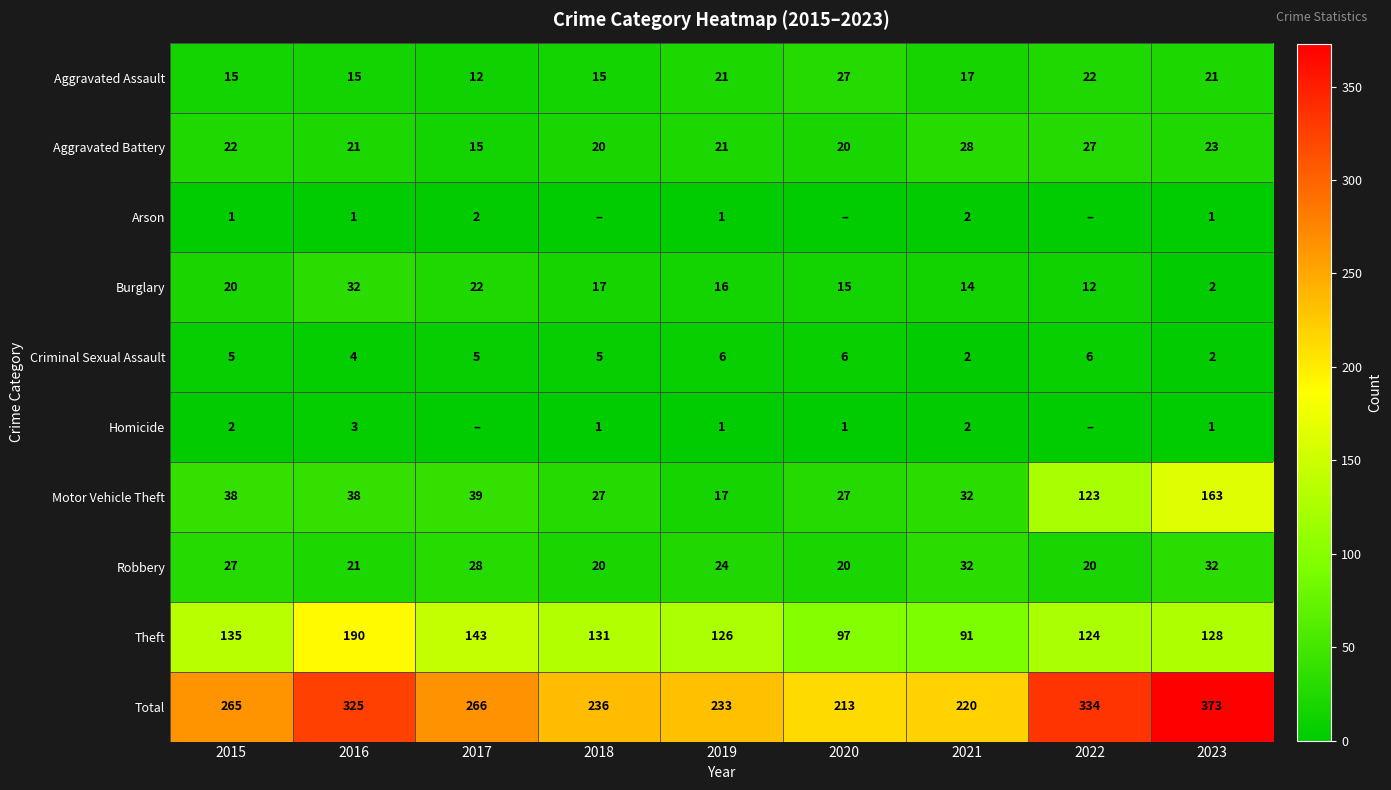

Rank the categories by Burglary value from highest to lowest.

2016, 2017, 2015, 2018, 2019, 2020, 2021, 2022, 2023